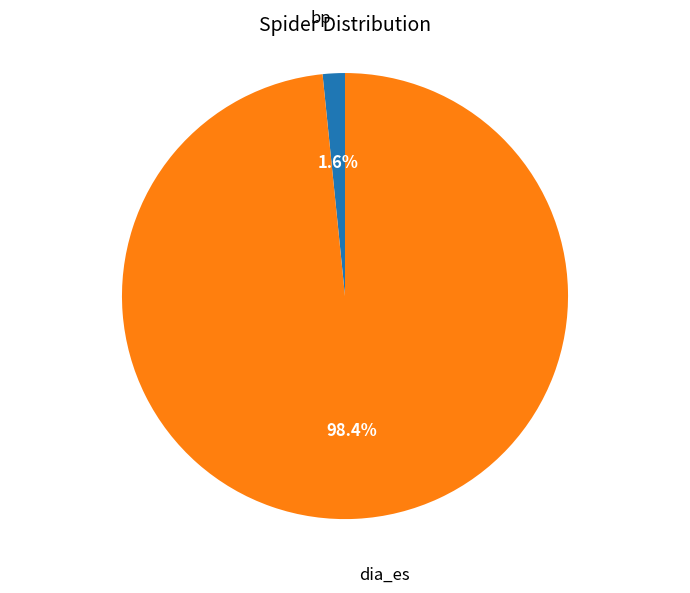

Is there a majority slice in this chart?

Yes